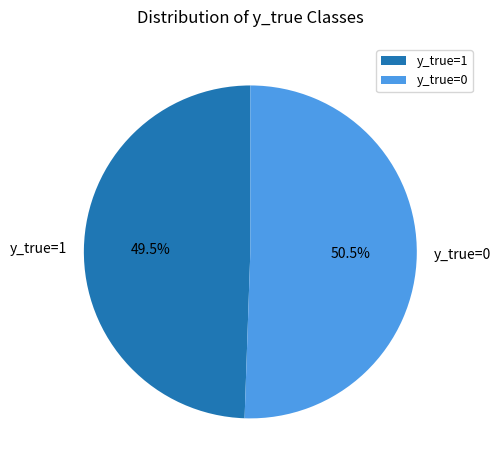

Is it true that y_true=0 is 43% of the pie?

False